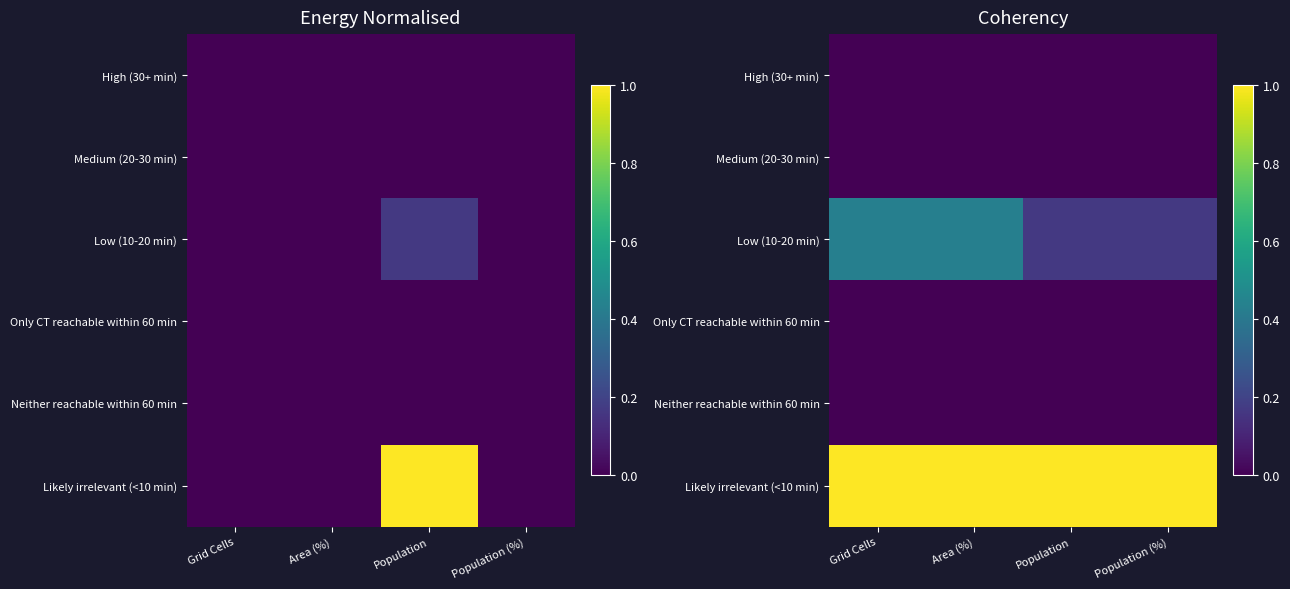

At which category is the sum across all series the highest?

Area (%)